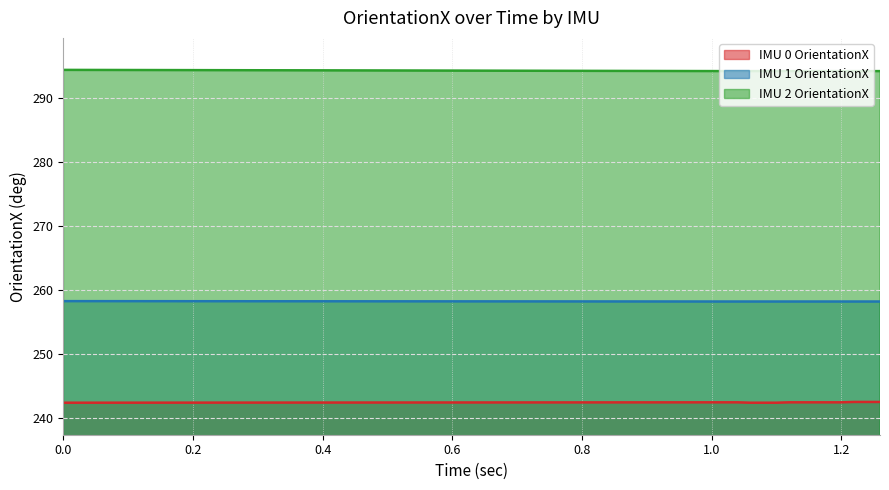

What is the difference between the second highest and minimum values in the IMU 0 OrientationX series?

0.1